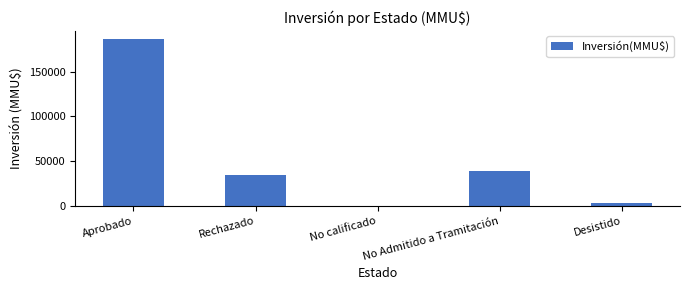

Which category has the highest value across all series?

Aprobado